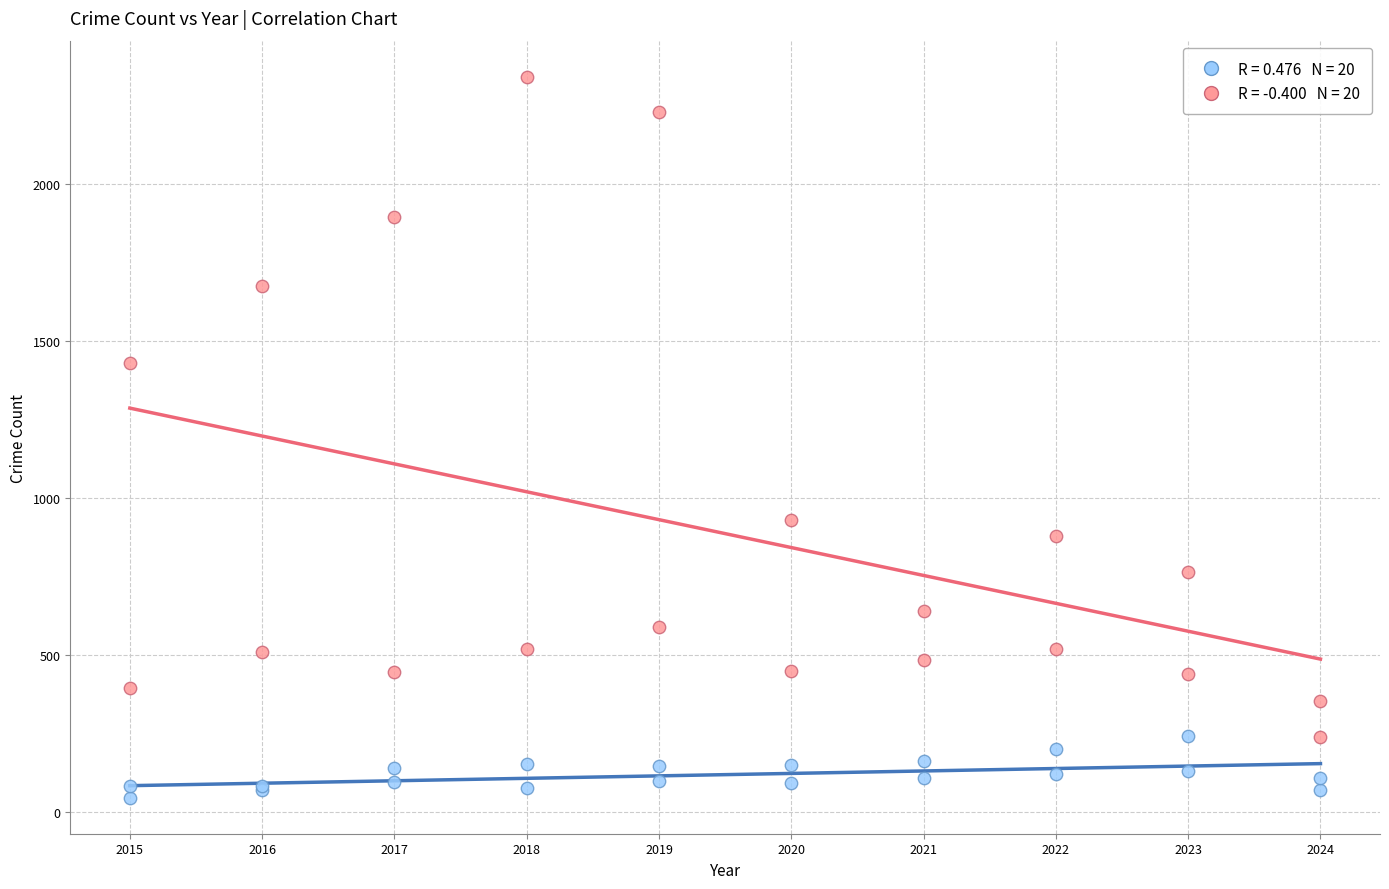

Across all series, what Y value is closest to 1194?

1429